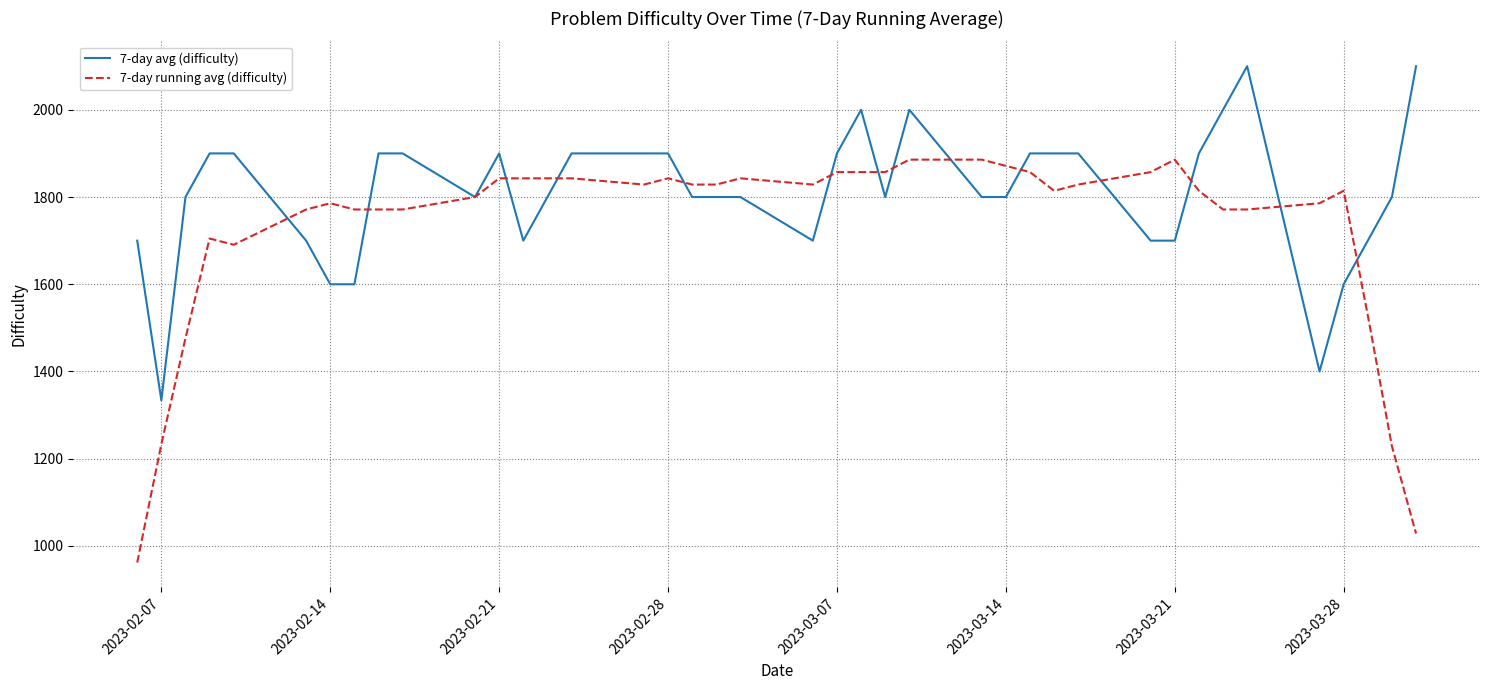

Which series has the largest total across all categories?

7-day avg (difficulty)